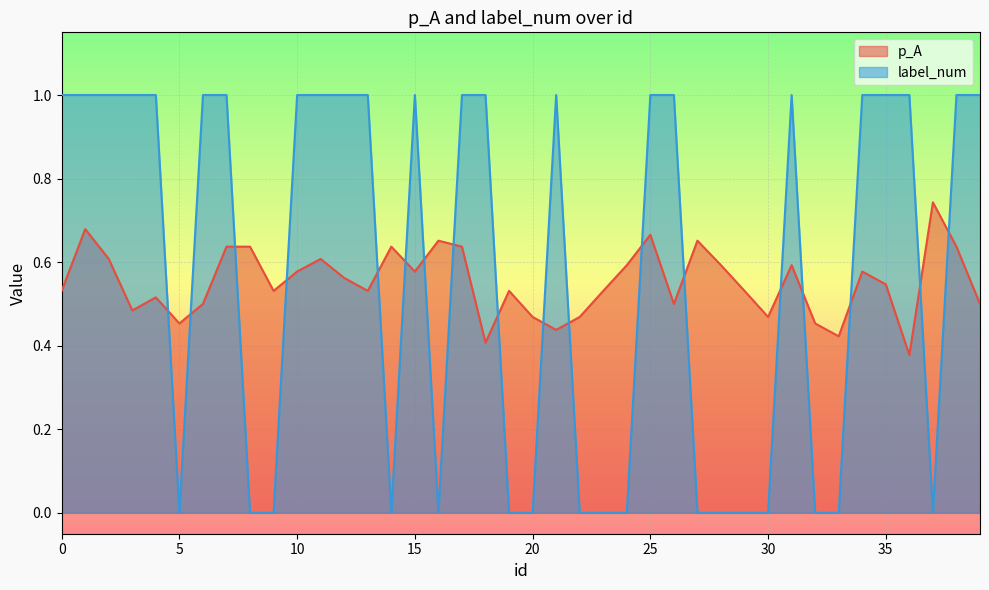

Count the number of categories in the chart.

40